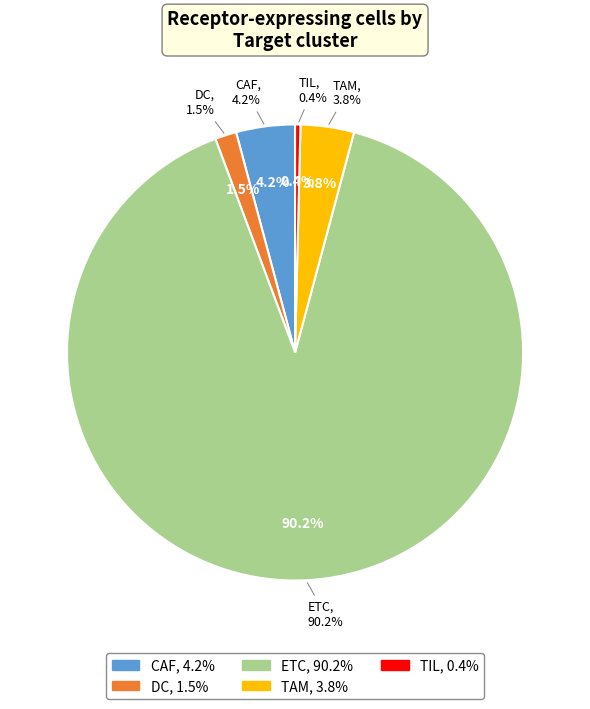

To the nearest percent, what is the difference between the largest and smallest slice percentages?

90%